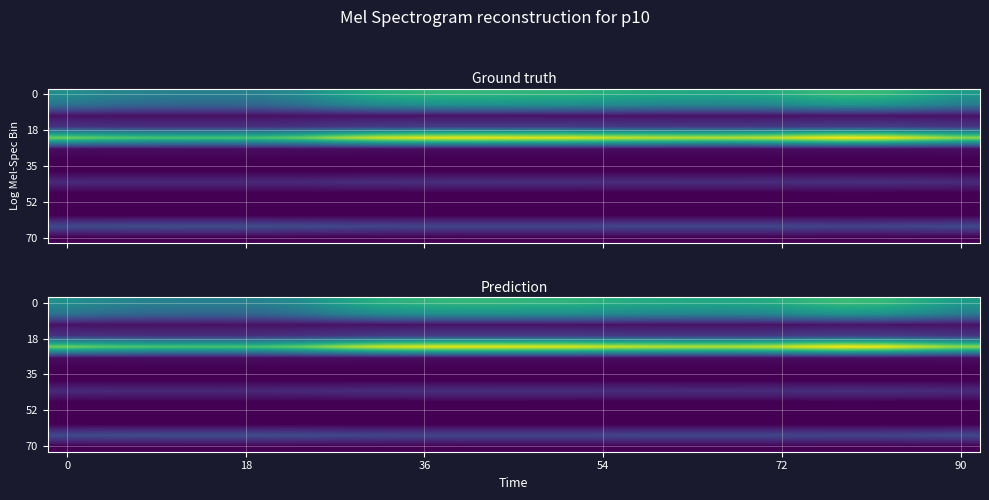

What is the difference between the highest and lowest values at 22?

53.1